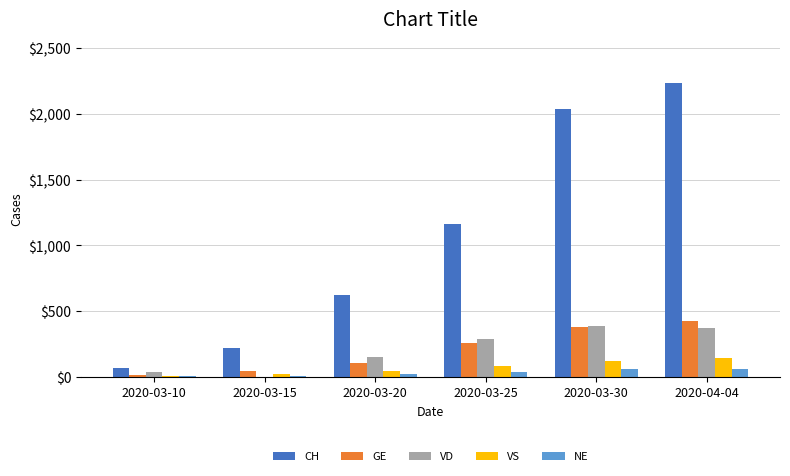

Read the CH value at 2020-03-15.

219